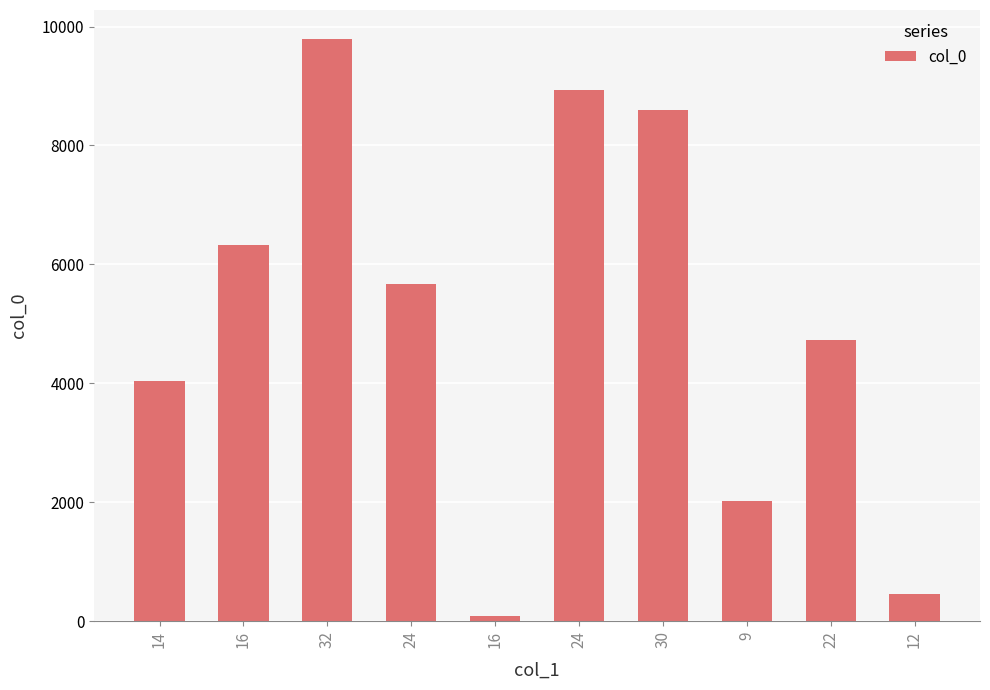

Read the value at 16, to the nearest 50.

100